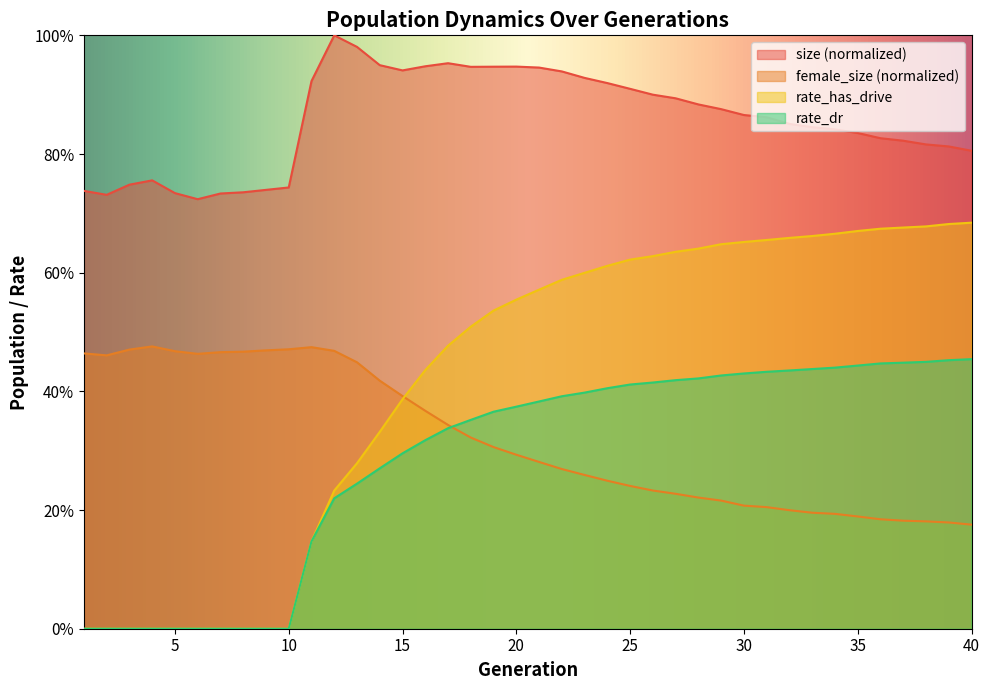

Which has a higher value, 34 or 36?

34